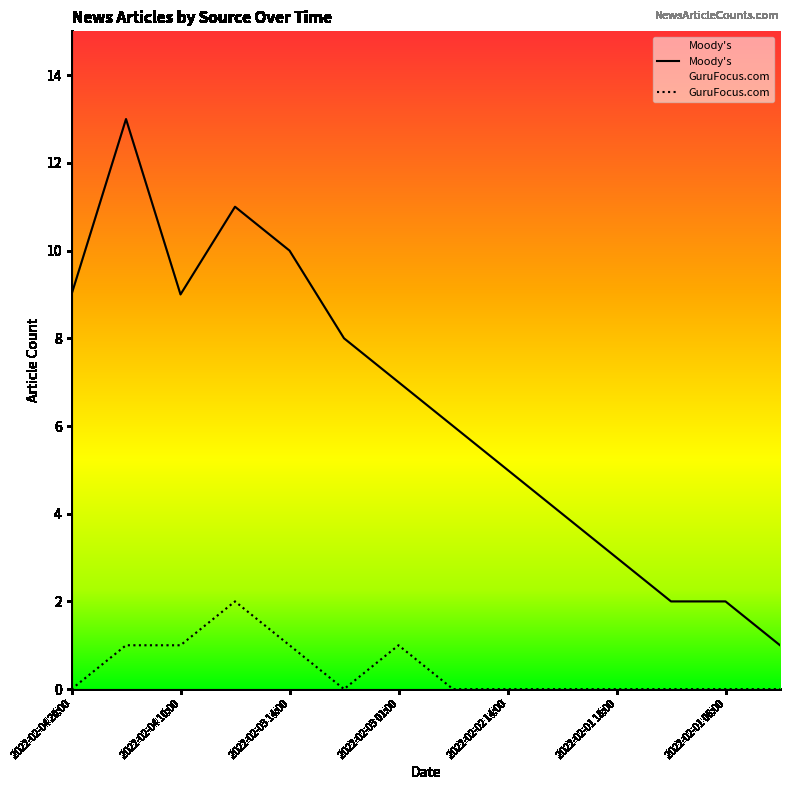

Reading left to right, what are all the values shown in this chart?

Moody's: 9	13	9	11	10	8	7	6	5	4	3	2	2	1
GuruFocus.com: 0	1	1	2	1	0	1	0	0	0	0	0	0	0